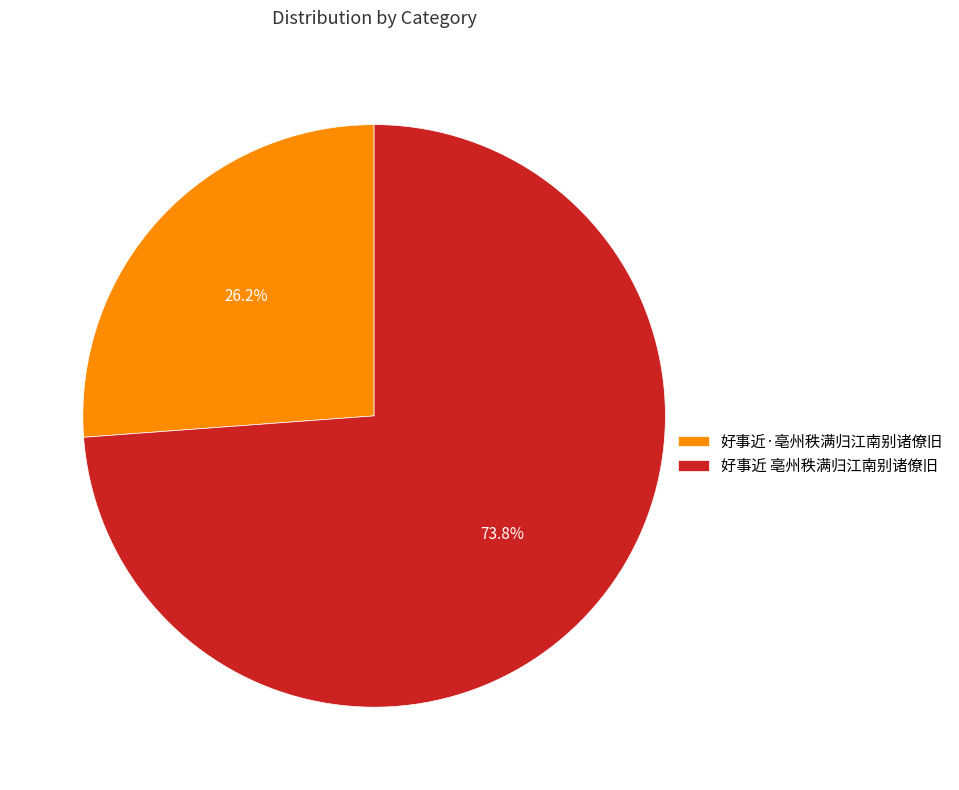

Is there a majority slice in this chart?

Yes